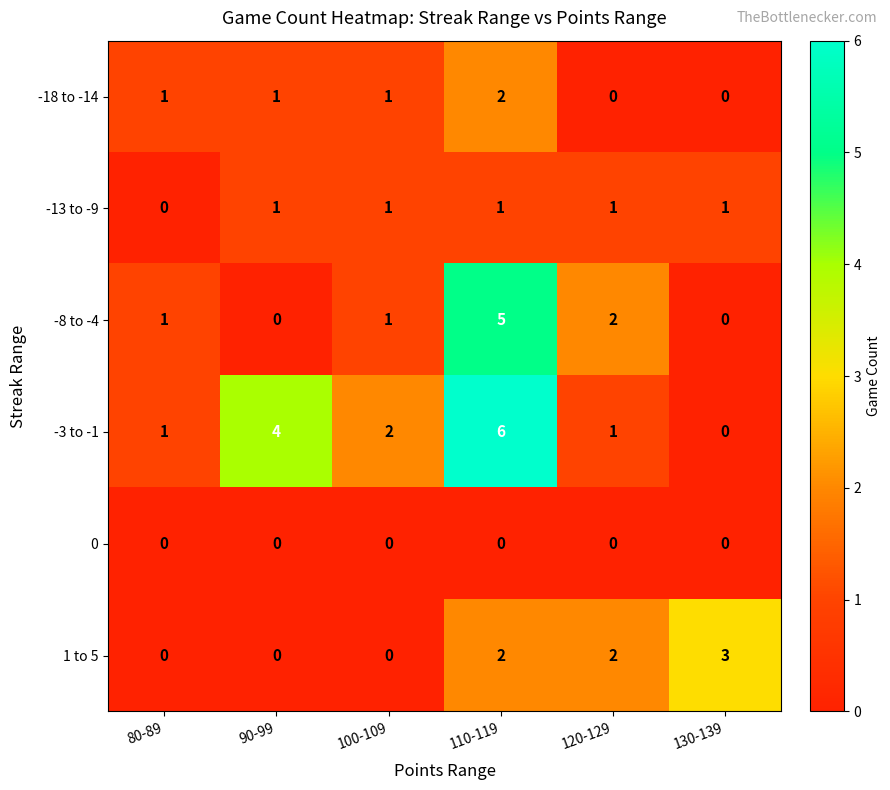

Which series has the largest total across all categories?

-3 to -1